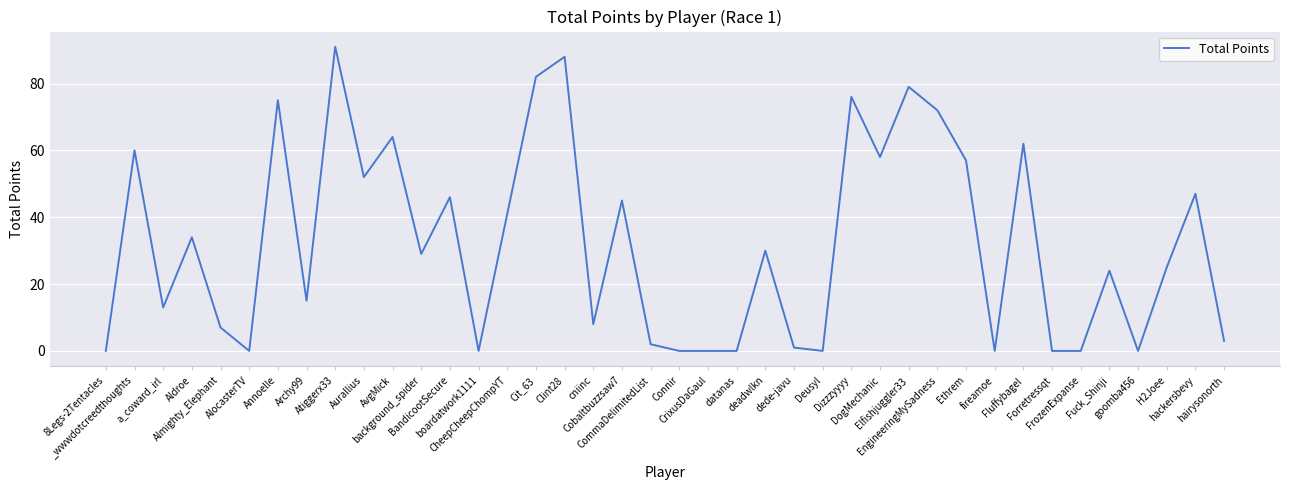

What is the difference between the maximum and minimum values?

91